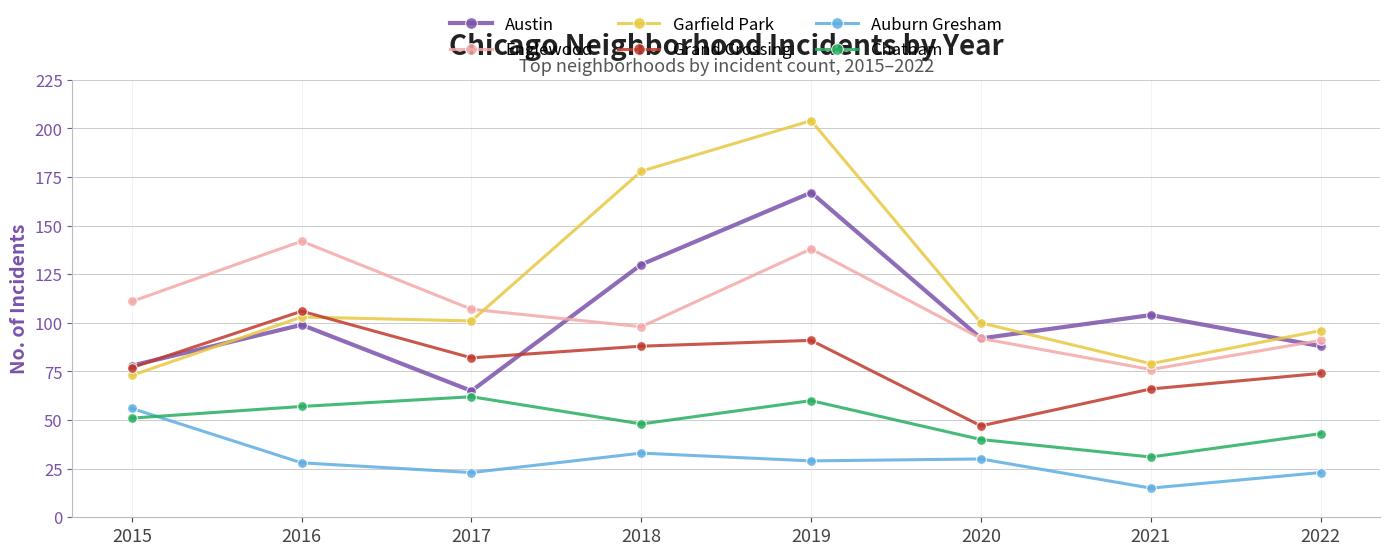

What is the difference between the maximum and minimum values in the Austin series?

102